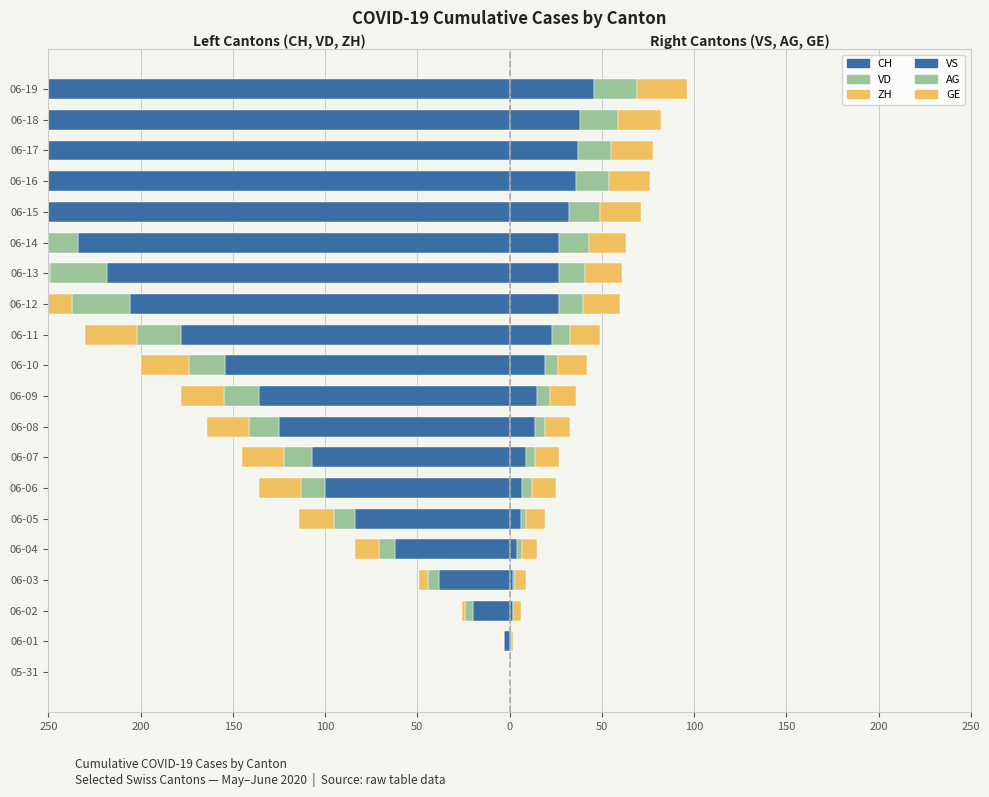

Rank the series at 150 from highest to lowest value.

GE, VS, AG, ZH, VD, CH